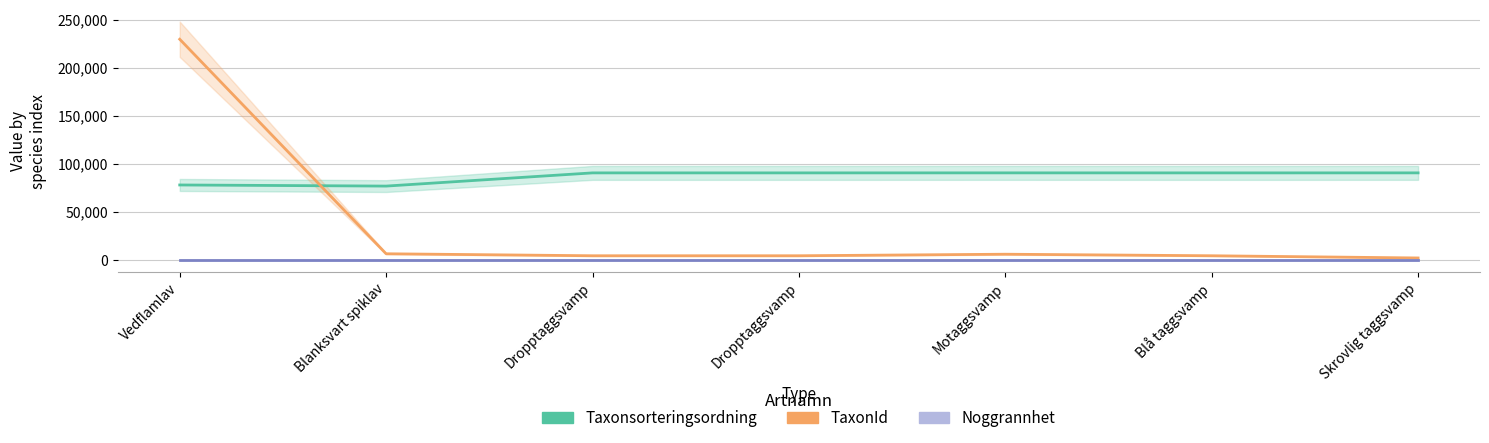

Which label corresponds to the smallest value in the chart?

Vedflamlav